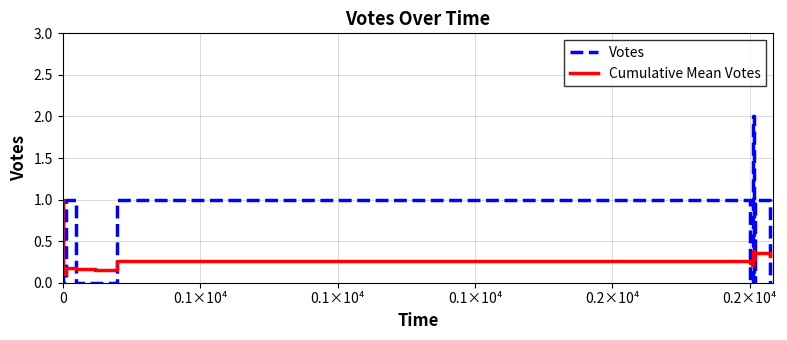

Which label corresponds to the smallest value in the chart?

0.1×10⁴